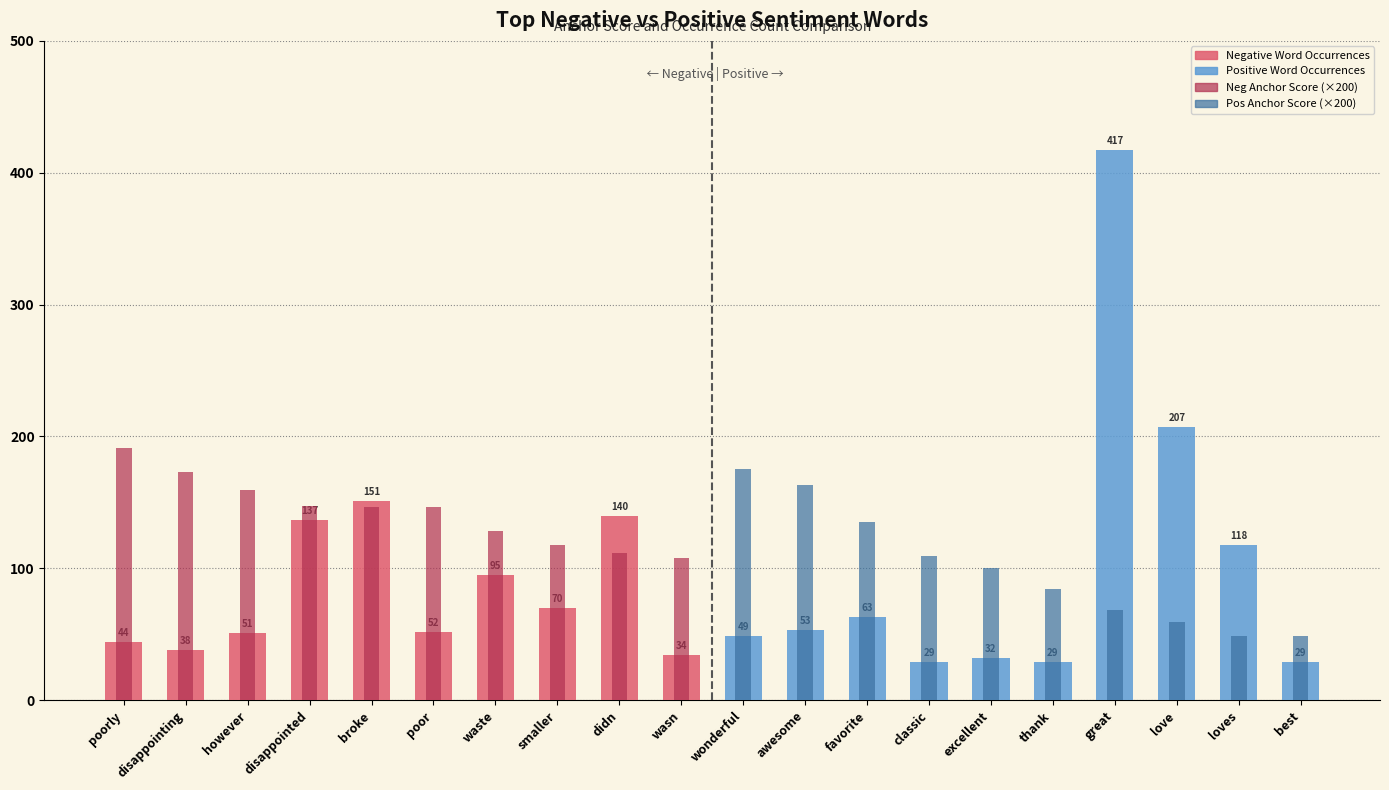

Count the number of data series in this chart.

4